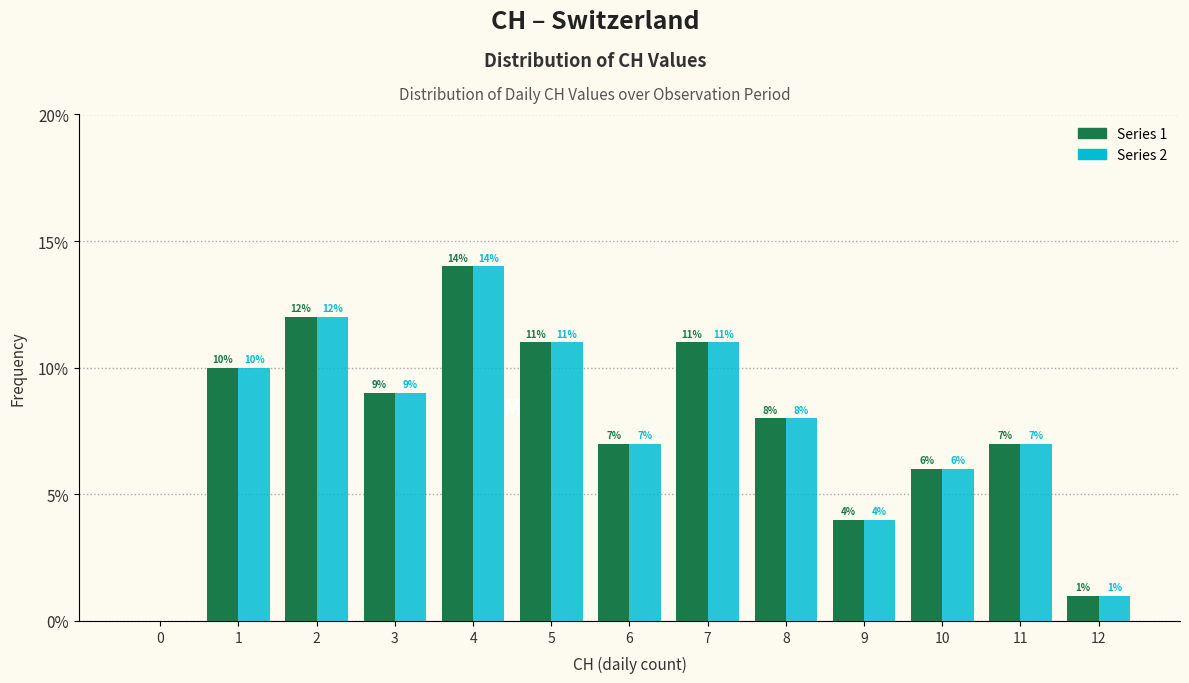

At which category is the sum across all series the highest?

4